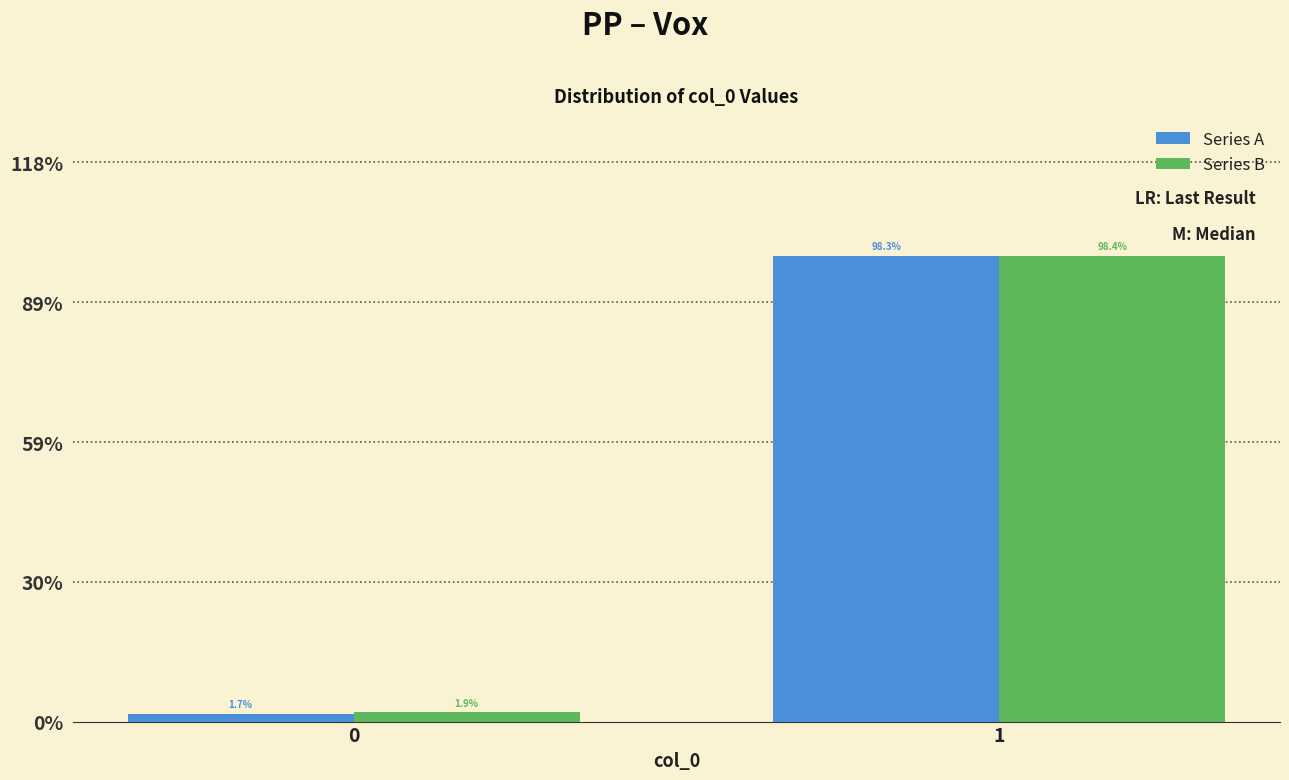

Reading left to right, what are all the values shown in this chart?

Series A: 1.7	98.3
Series B: 1.9	98.4